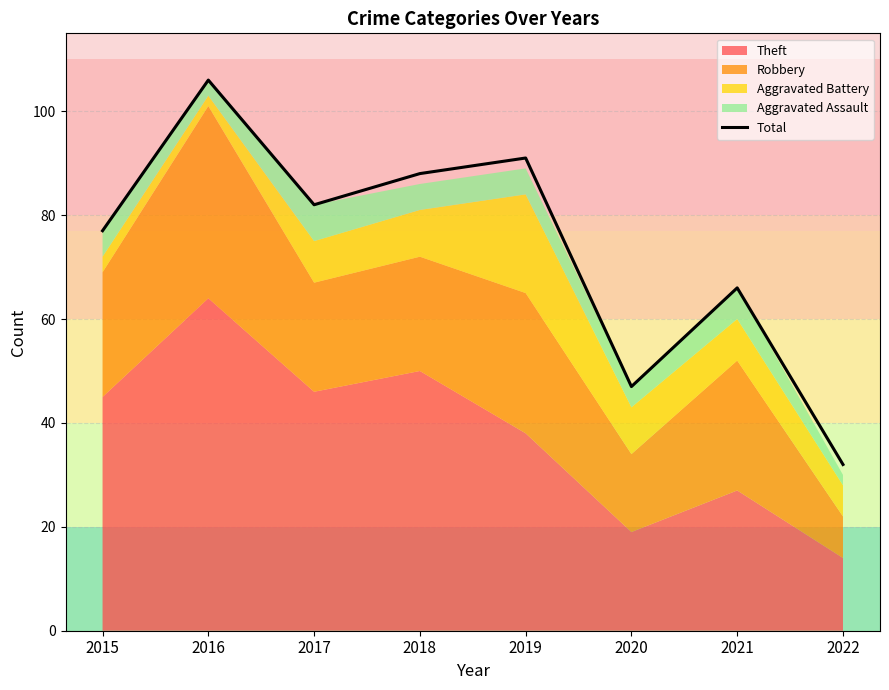

What is the smallest value displayed?

32